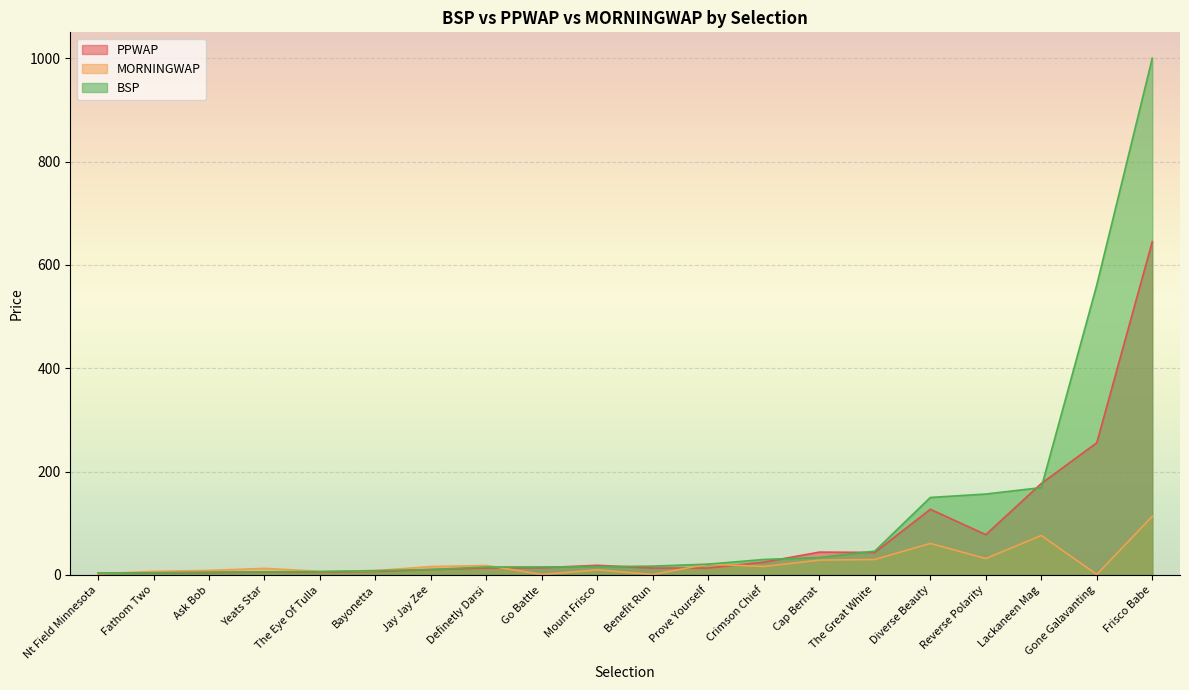

How many lines are shown in the chart?

3